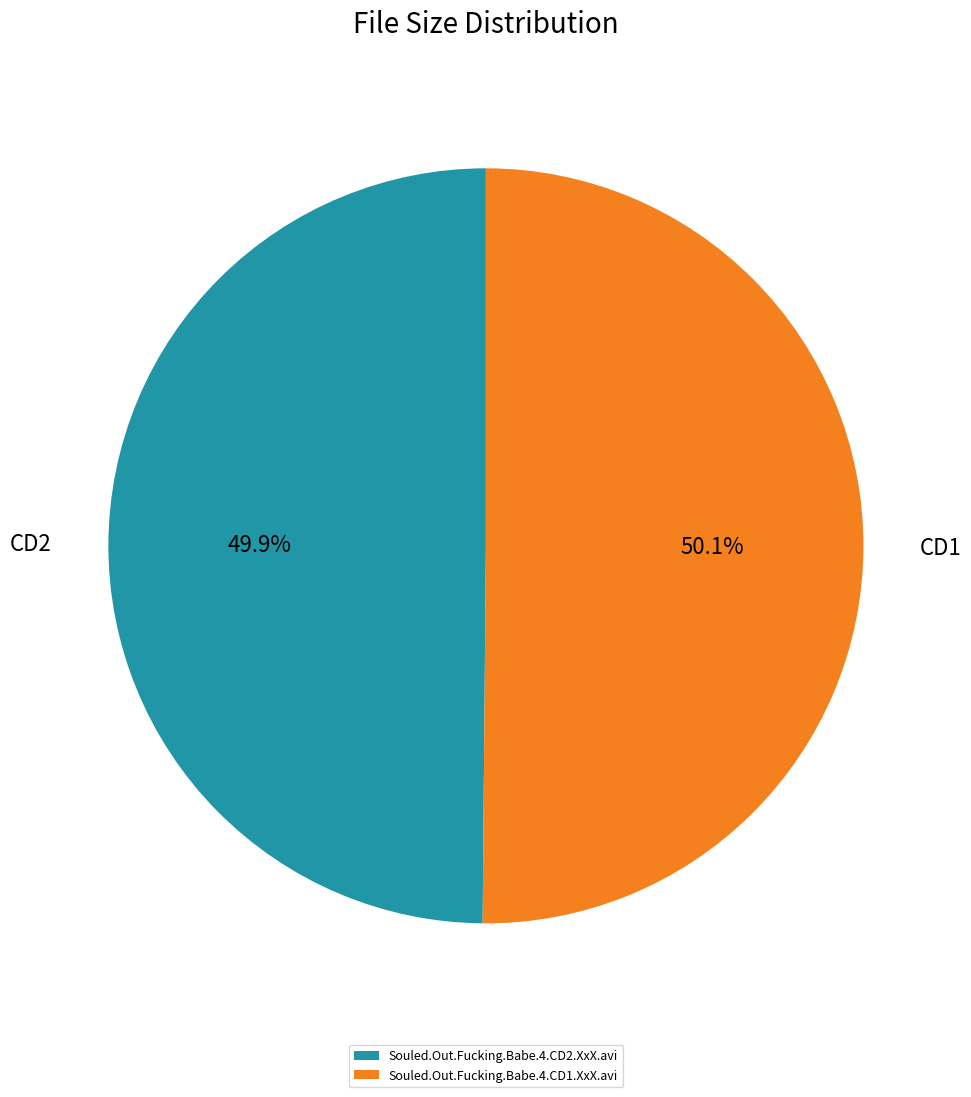

What is the ratio of the value at Souled.Out.Fucking.Babe.4.CD2.XxX.avi to the value at Souled.Out.Fucking.Babe.4.CD1.XxX.avi?

1.0